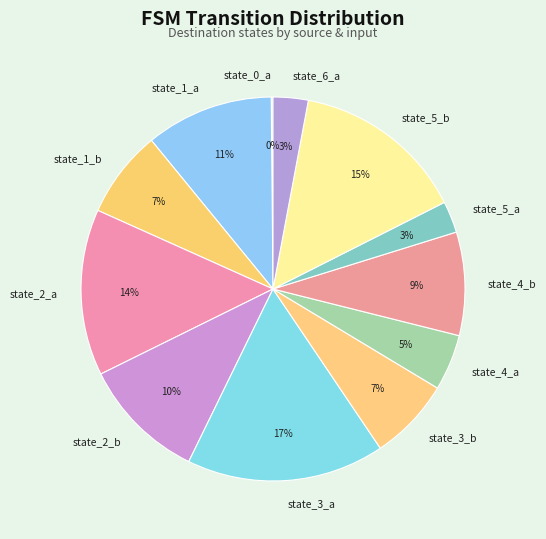

Do state_4_b and state_1_b together represent more than half of the pie?

No